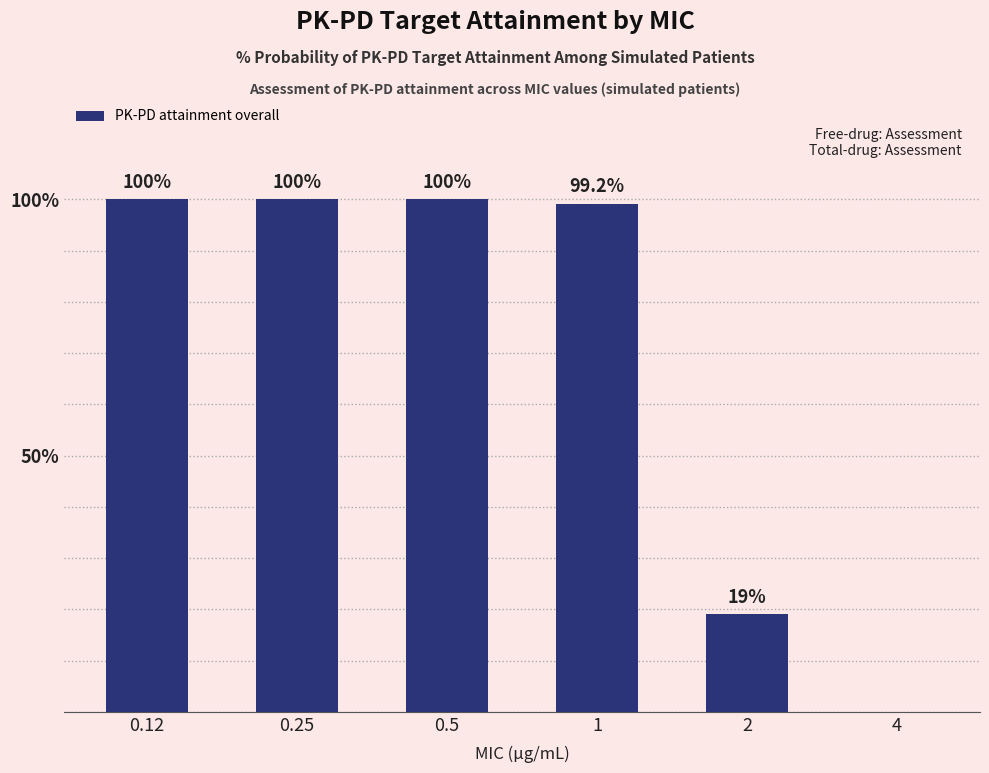

What is the change in value from 0.12 to 2?

-81.0